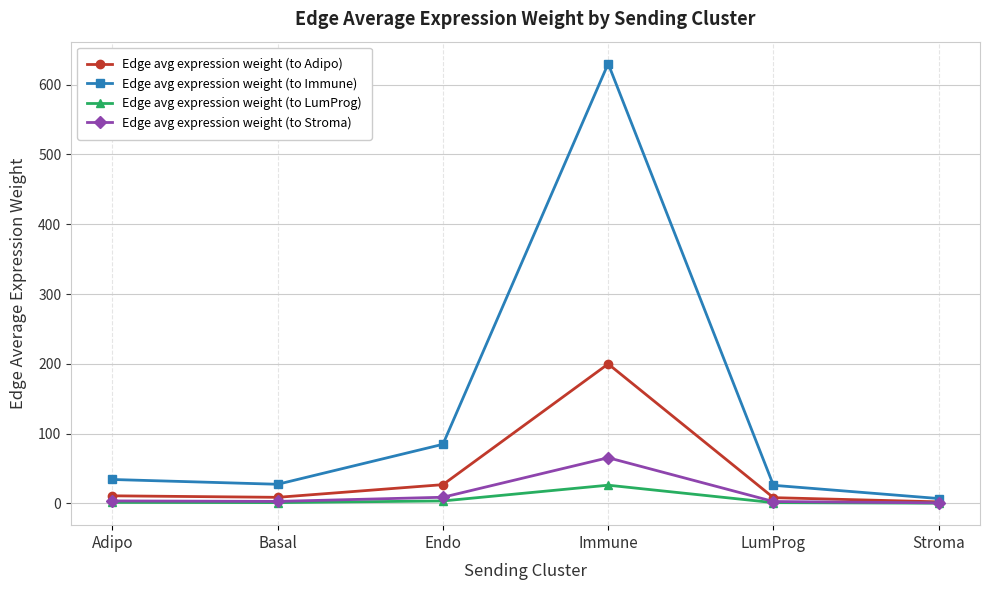

Rank the series by their maximum value, from highest to lowest.

Edge avg expression weight (to Immune), Edge avg expression weight (to Adipo), Edge avg expression weight (to Stroma), Edge avg expression weight (to LumProg)